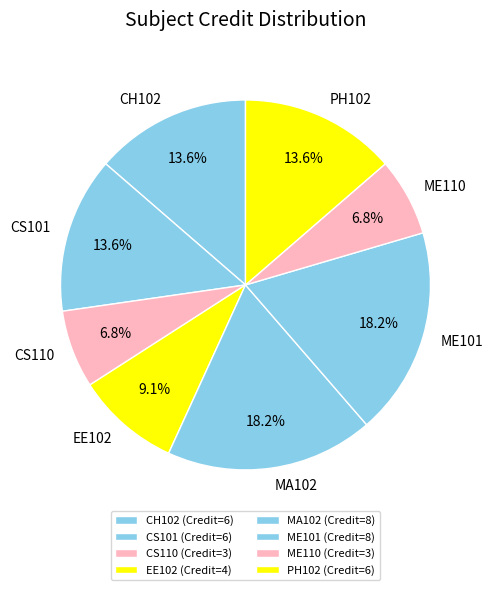

How many slices are in this pie chart?

8